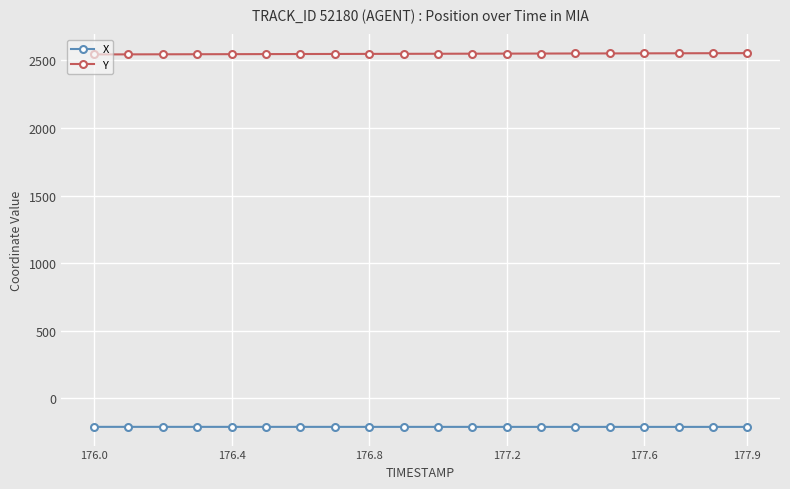

Rank the series by their maximum value, from highest to lowest.

Y, X